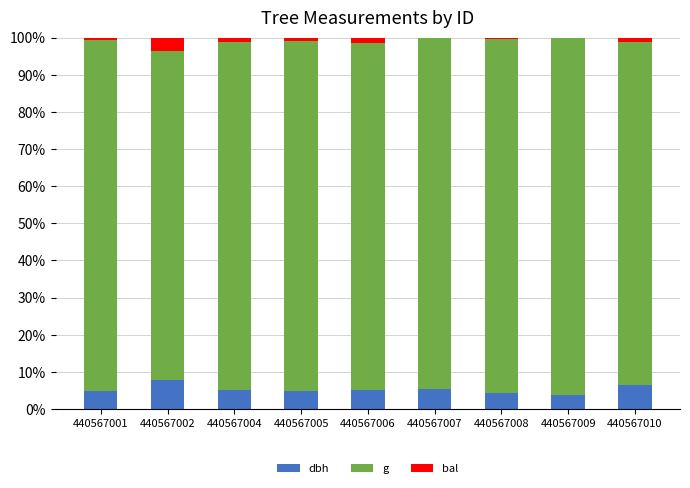

True or false: dbh has a value of 5.2 at 440567004.

True